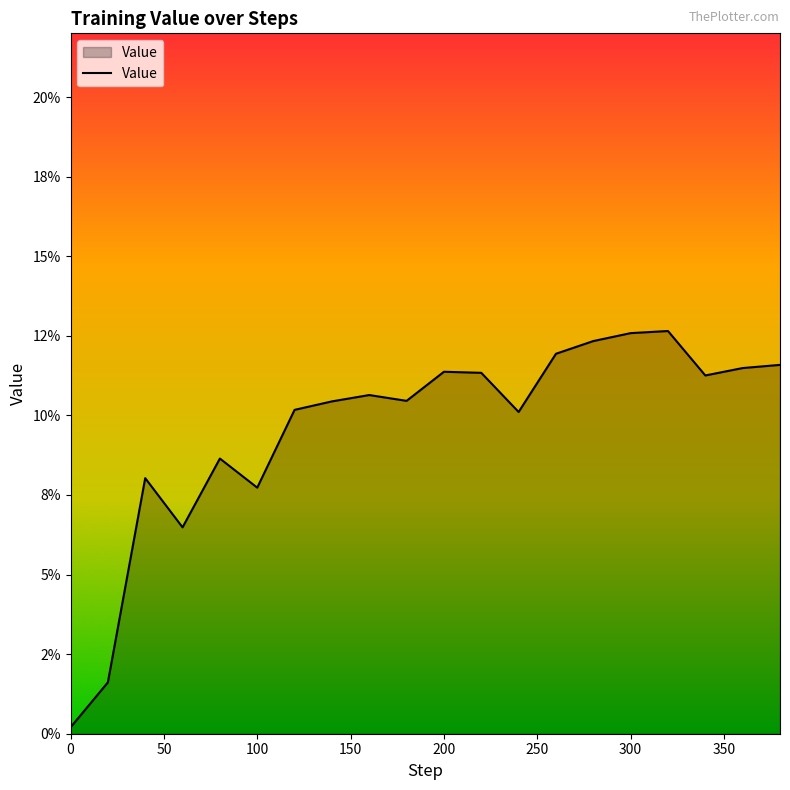

Does the chart display data point markers on the line(s)?

No